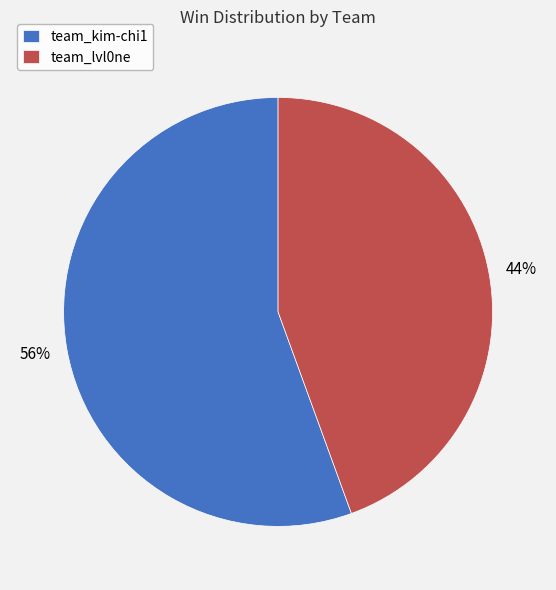

Does any single category account for the majority?

Yes